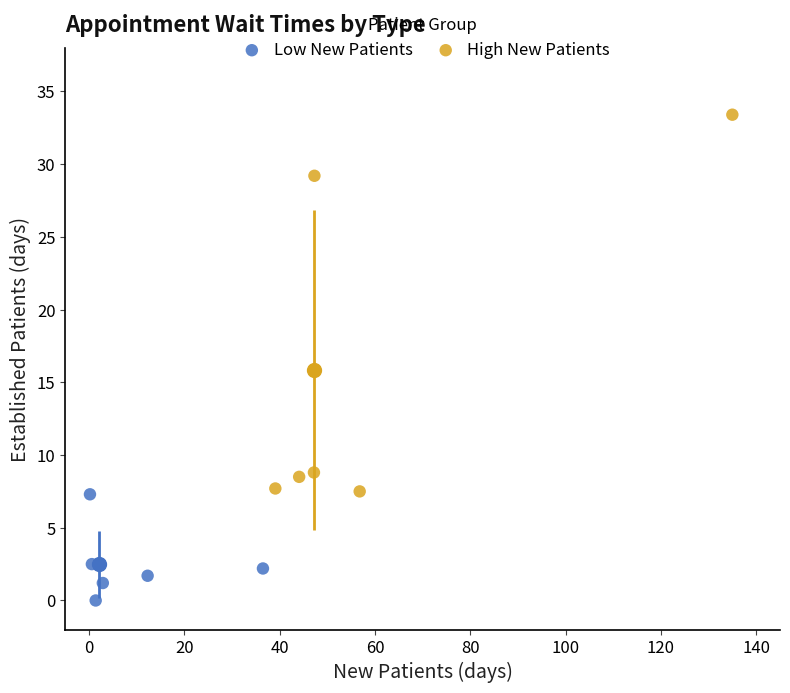

Which series has the largest Y range (max minus min)?

High New Patients